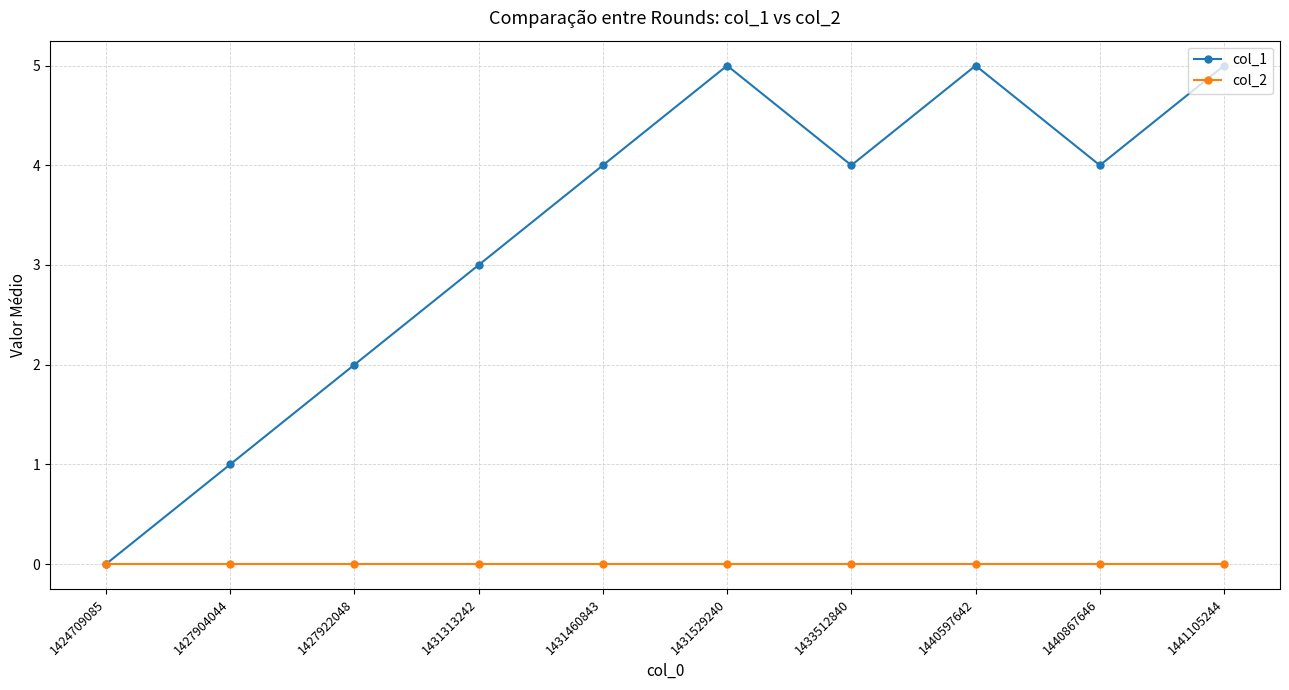

List the series in order of their overall mean, lowest first.

col_2, col_1